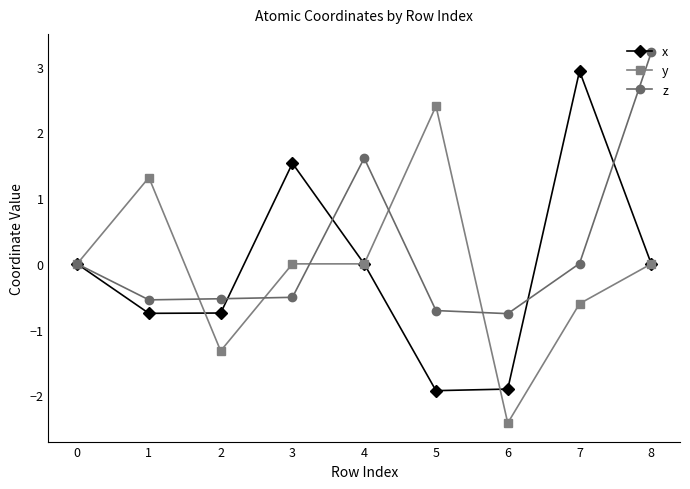

What is the total value across all series at 2?

-2.6